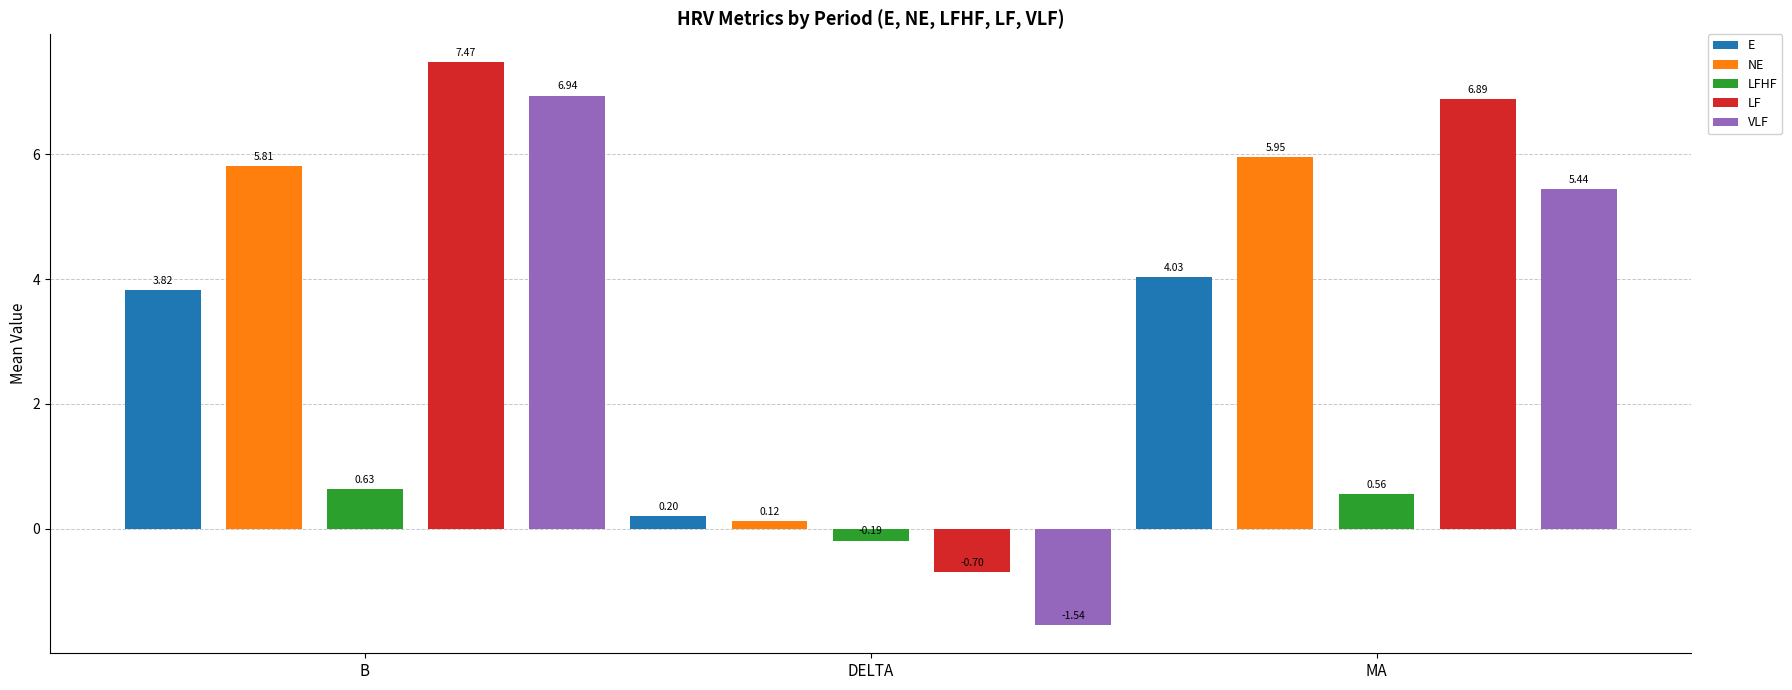

What is the average value of the LFHF series?

0.3